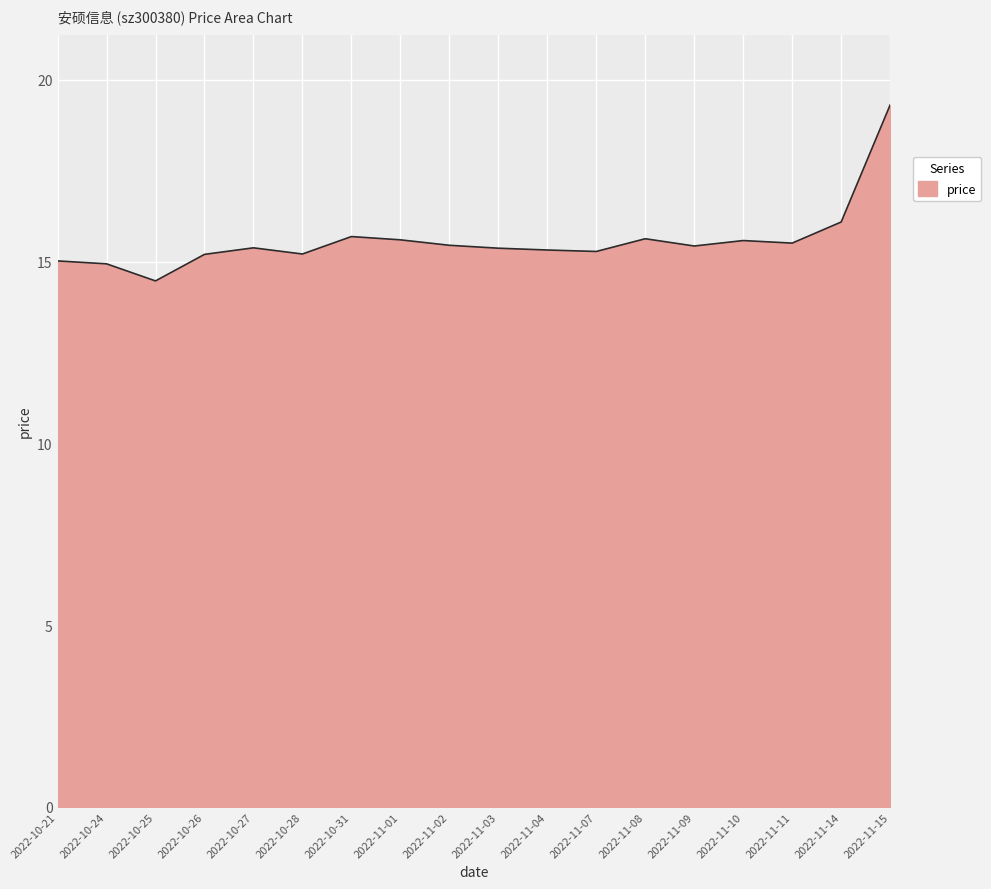

Which label corresponds to the largest value in the chart?

2022-11-15